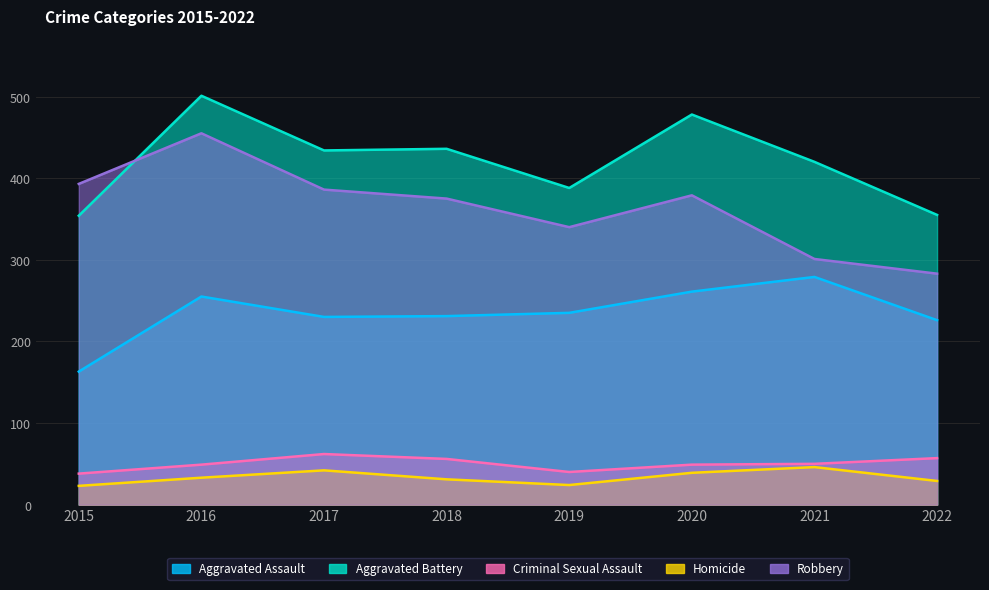

Where is Robbery nearest to the value 369?

2018